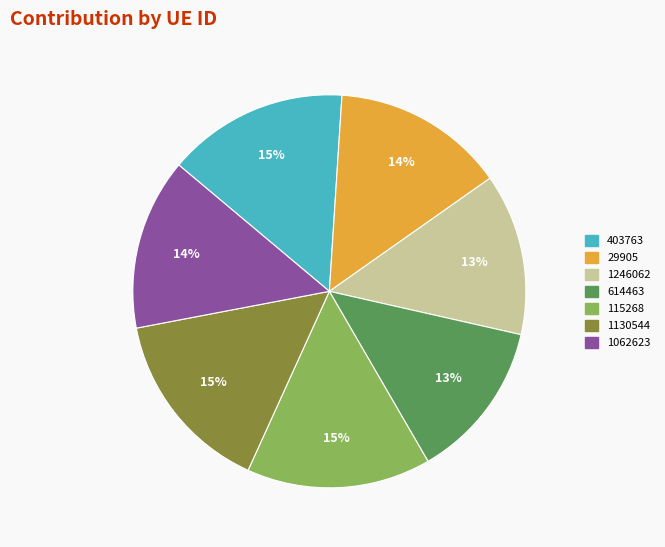

To the nearest percent, what is the average slice percentage?

14%